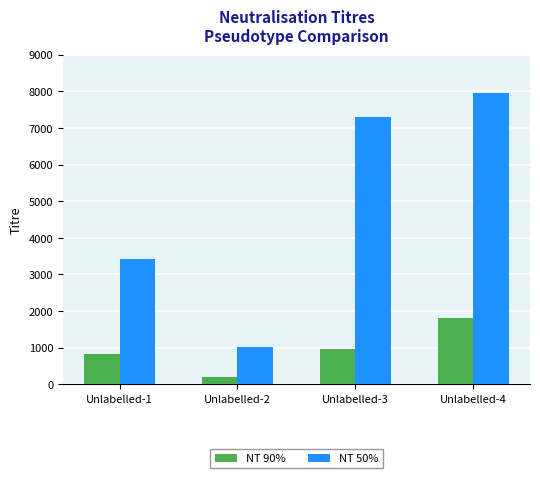

Is the value of NT 90% at Unlabelled-2 greater than the value of NT 50% at Unlabelled-4?

No